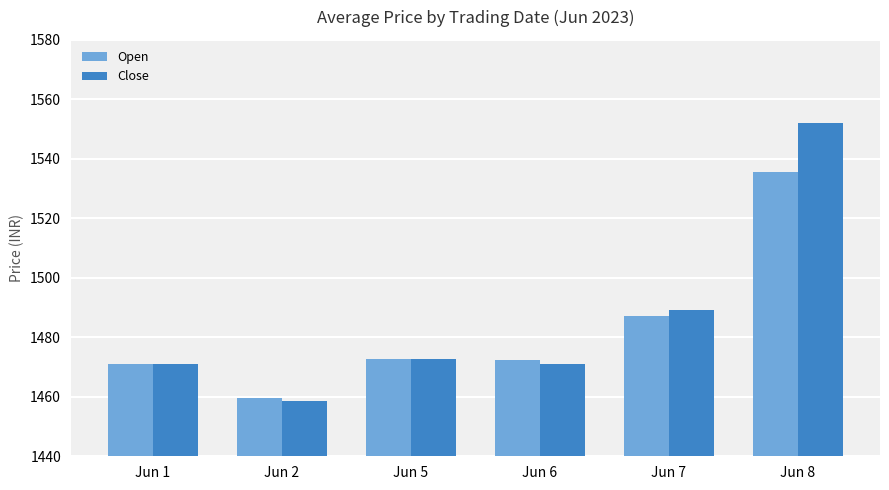

What is the total value across all series at Jun 8?

3087.5